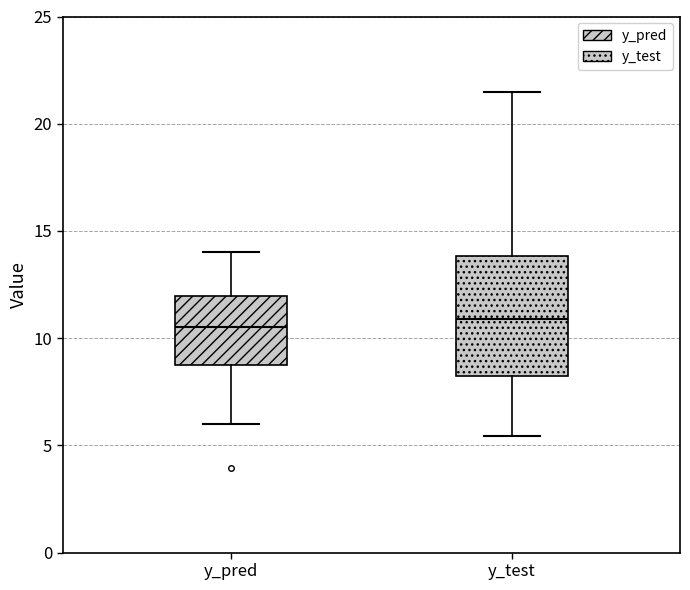

Where is the lower edge of the box for y_pred on the y-axis? The values are not printed on the chart, so give them approximately, as read against the axis.

9.0